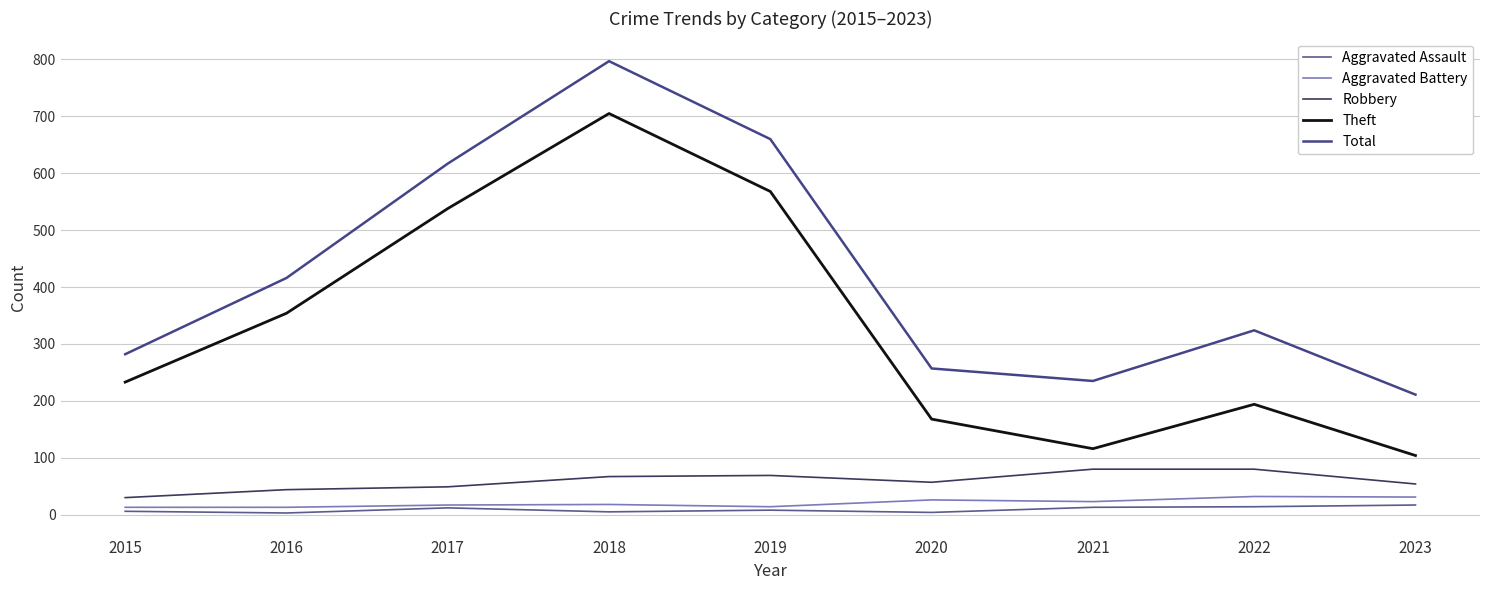

Where does the Total series first go above 324?

2016